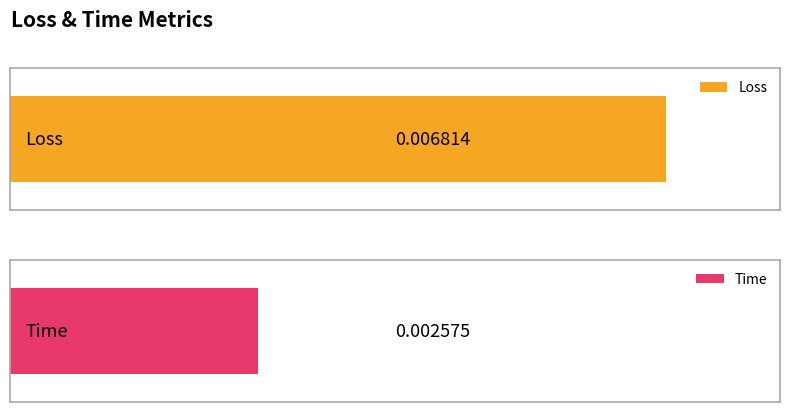

The chart shows a value of 0.0 at Loss. True or false?

True